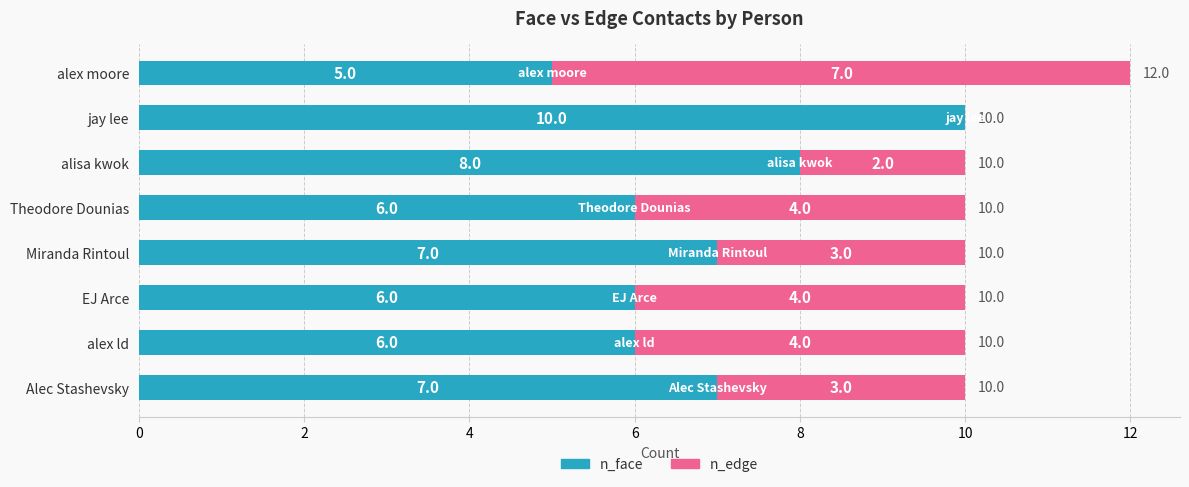

The n_face series shows 9 at alex moore. True or false?

False